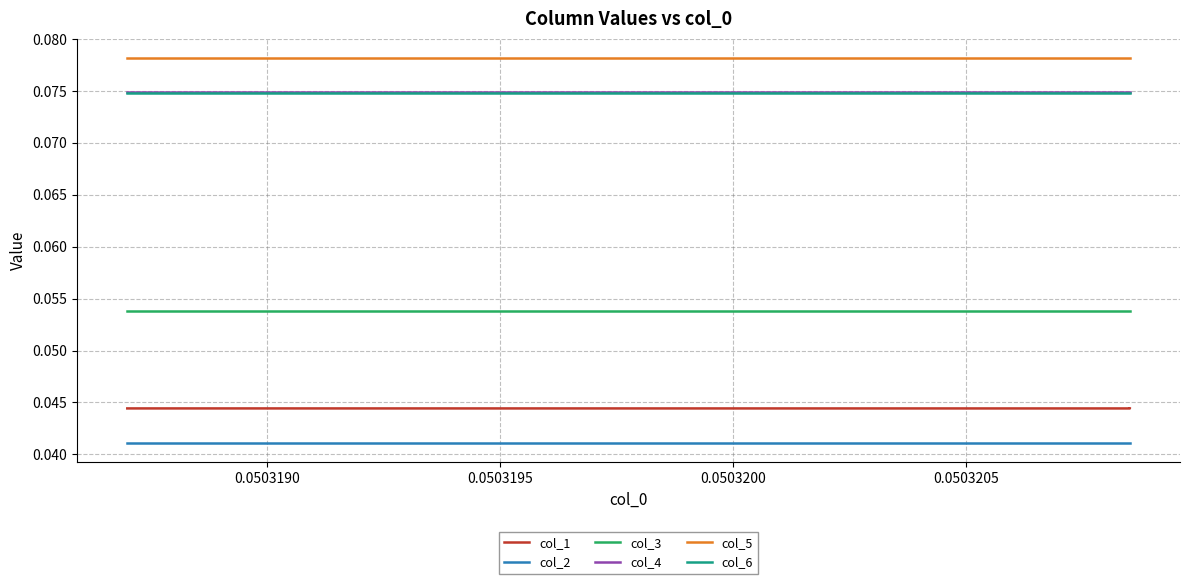

True or false: col_3 and col_5 intersect in this chart.

False